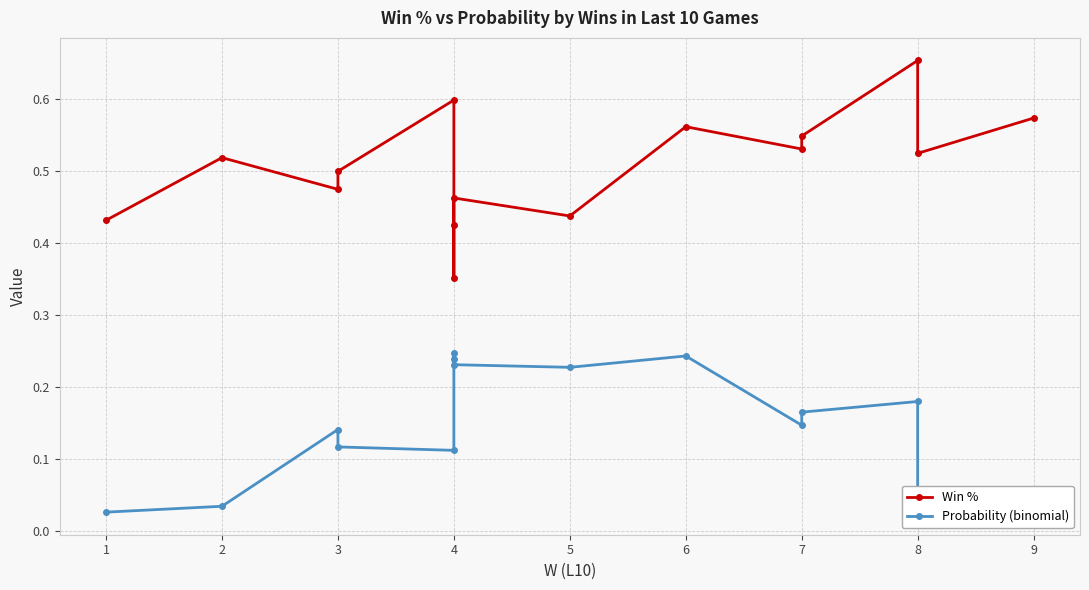

True or false: Probability (binomial) and Win % intersect in this chart.

False